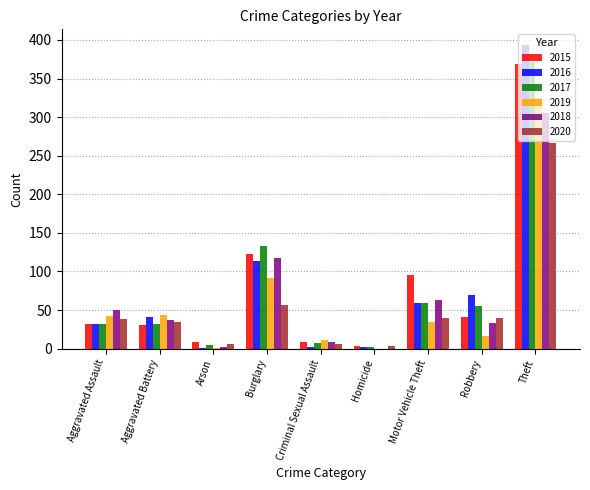

Is it true that 2019 equals 43 at Aggravated Assault?

True